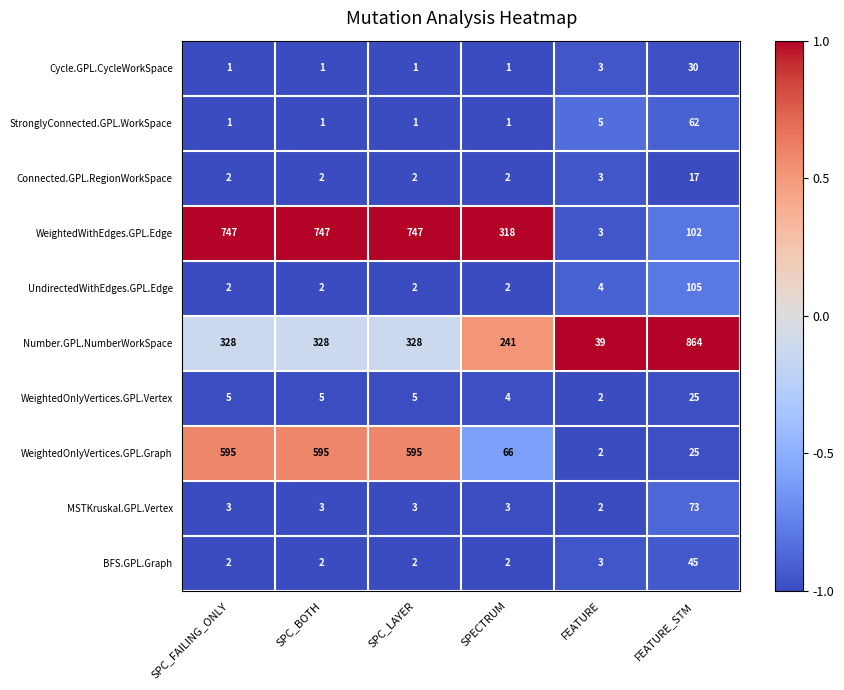

True or false: StronglyConnected.GPL.WorkSpace has a value of 1 at SPECTRUM.

True